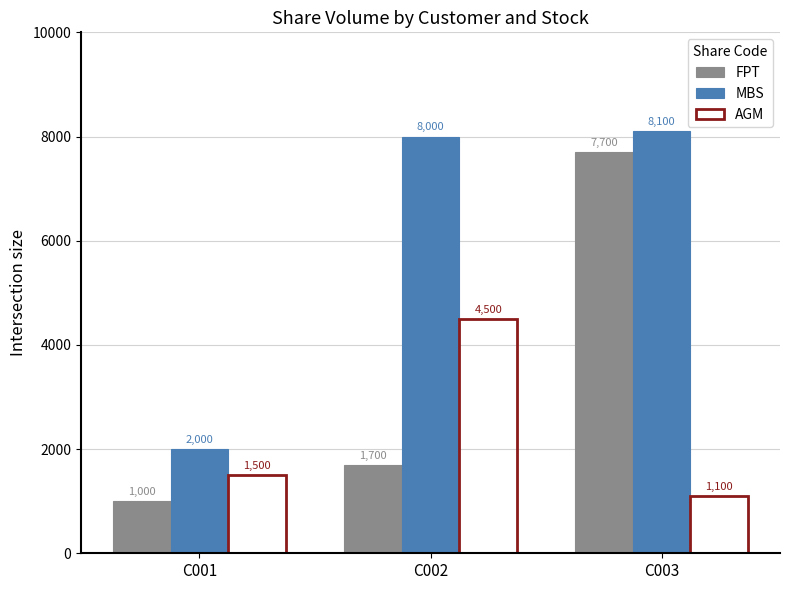

At which label is FPT closest to 4350?

C002